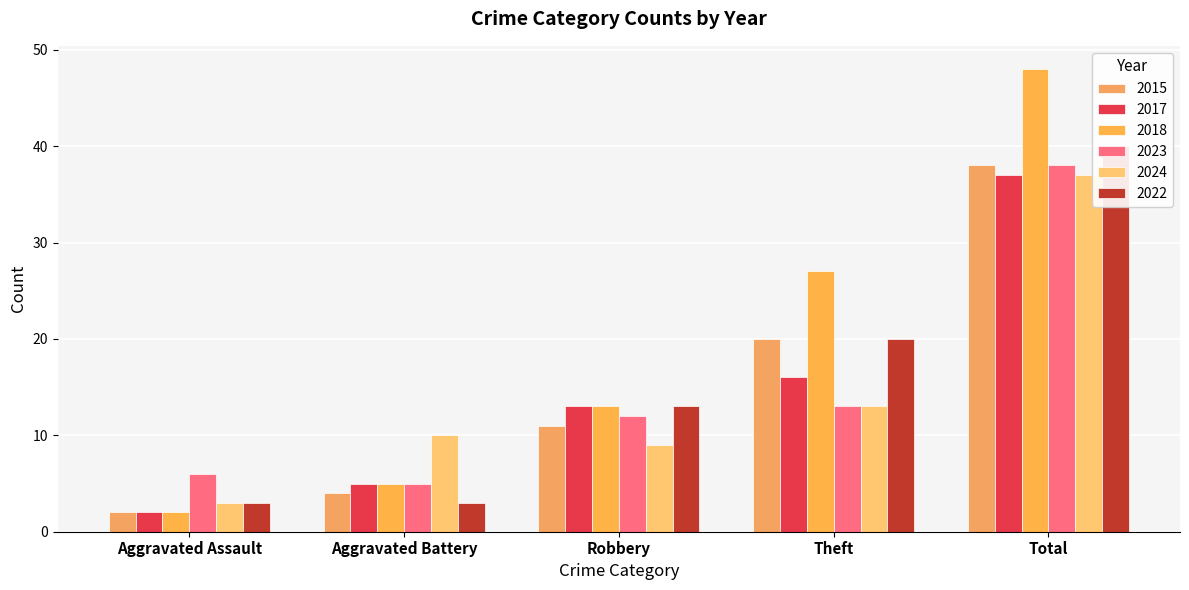

How many series are shown in this chart?

6